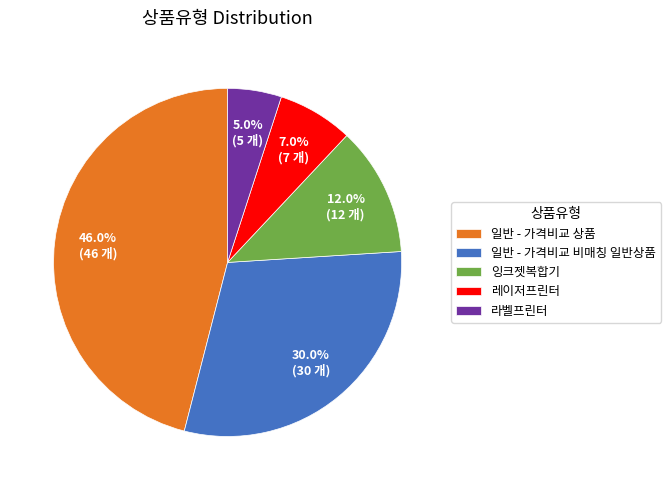

What percentage is the 라벨프린터 slice, to the nearest percent?

5%